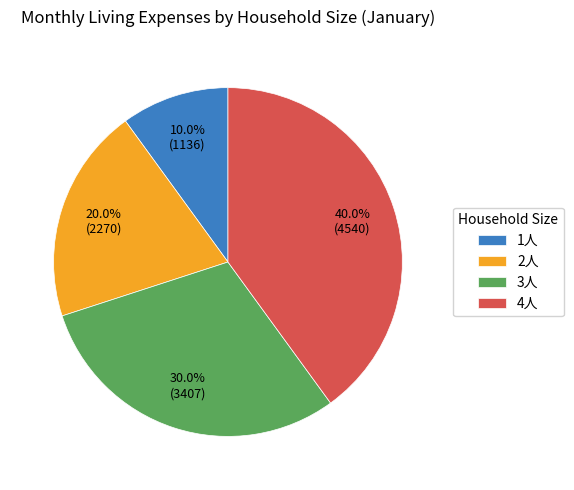

What is the largest slice in the pie chart?

4人